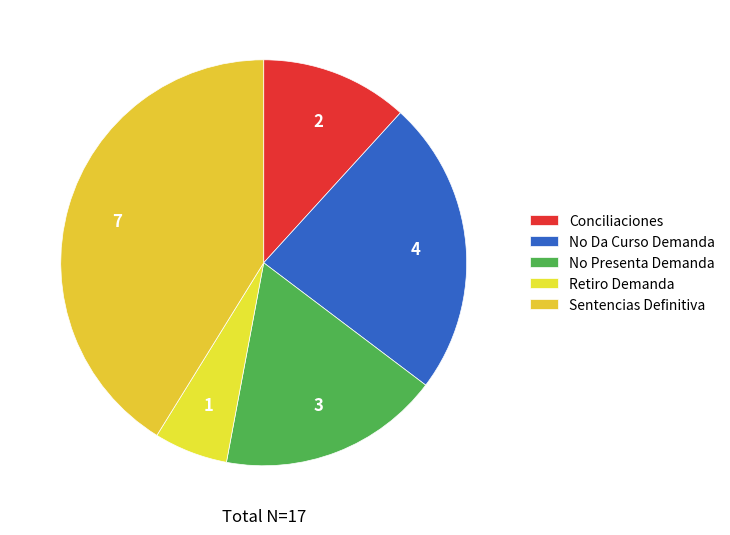

How many slices are in this pie chart?

5